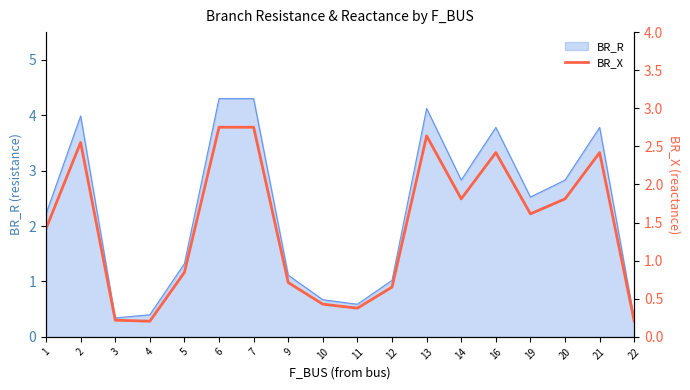

Is it true that BR_R equals 4.1 at 13?

True